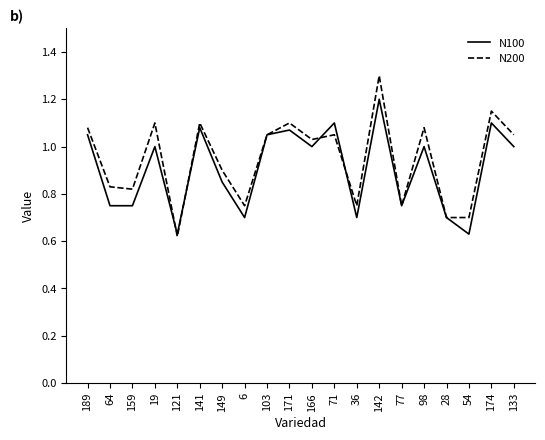

Which series has the largest range (max minus min)?

N200